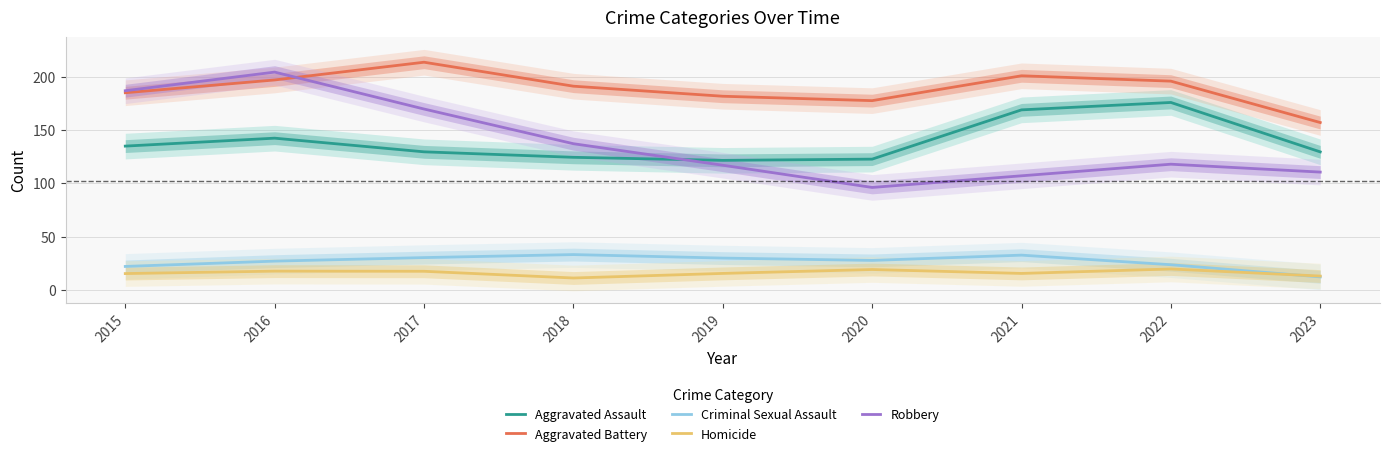

True or false: Aggravated Assault has more than 2 interior local peaks.

False